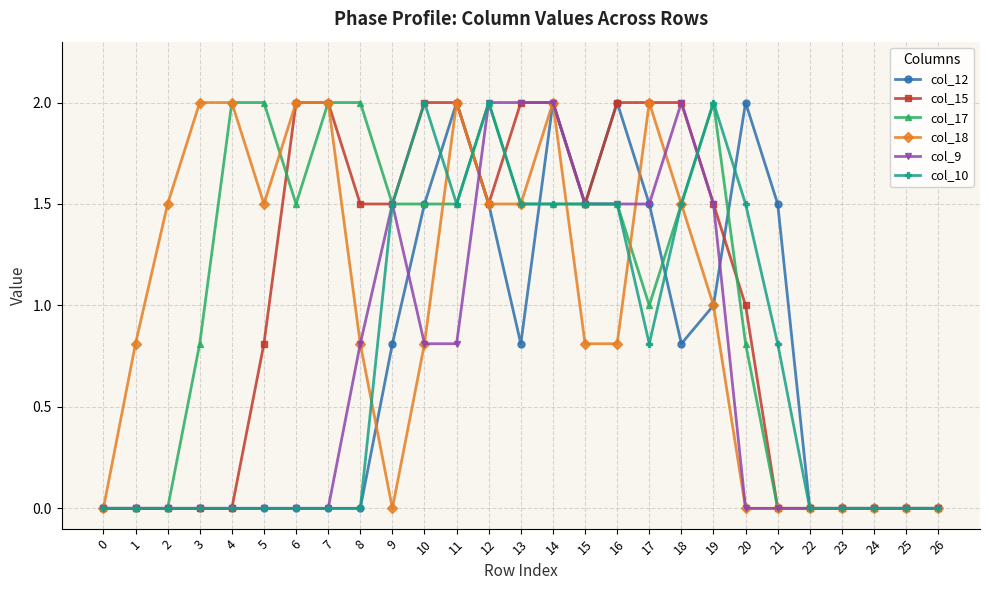

True or false: col_9 has a value of 0.0 at 20.

True